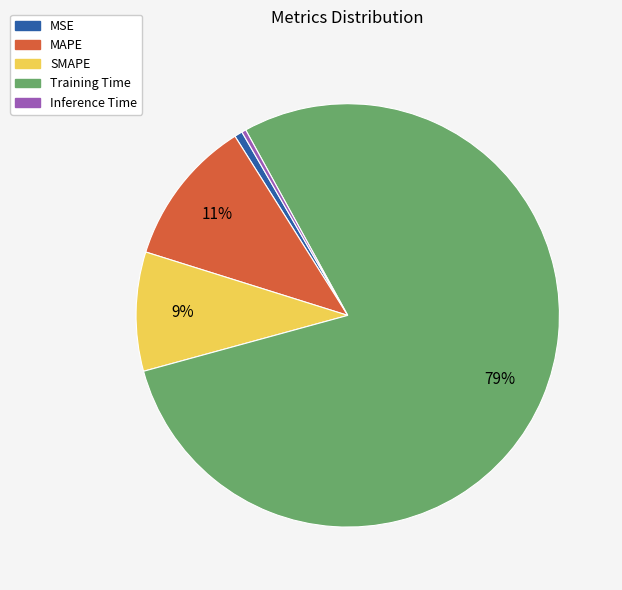

The Training Time slice represents 79% of the pie. True or false?

True